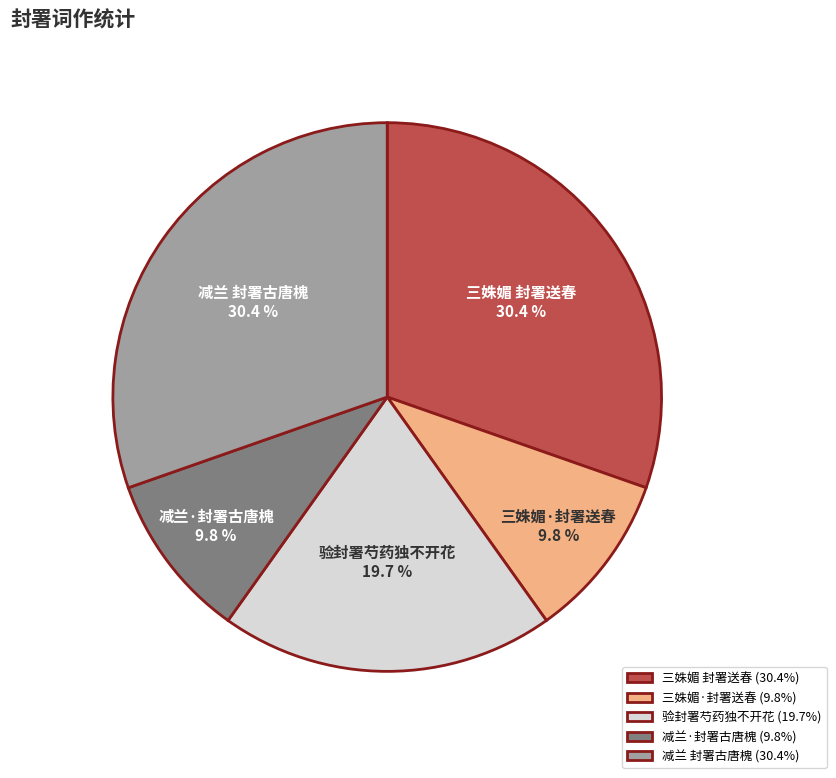

True or false: 三姝媚 封署送春 accounts for 30% of the total.

True